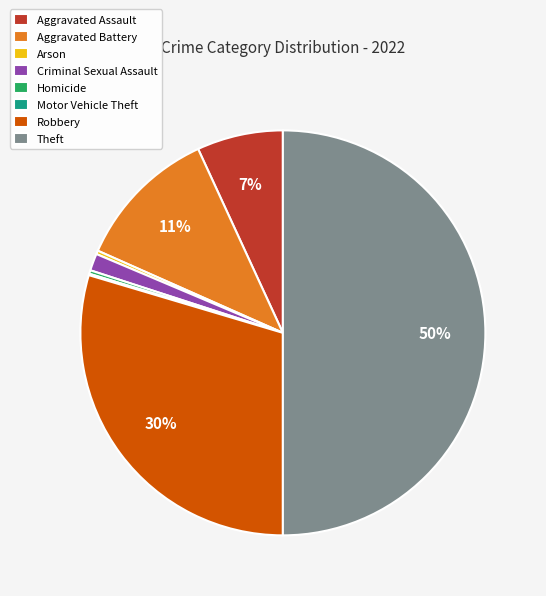

Does Robbery represent more than half of the total?

No